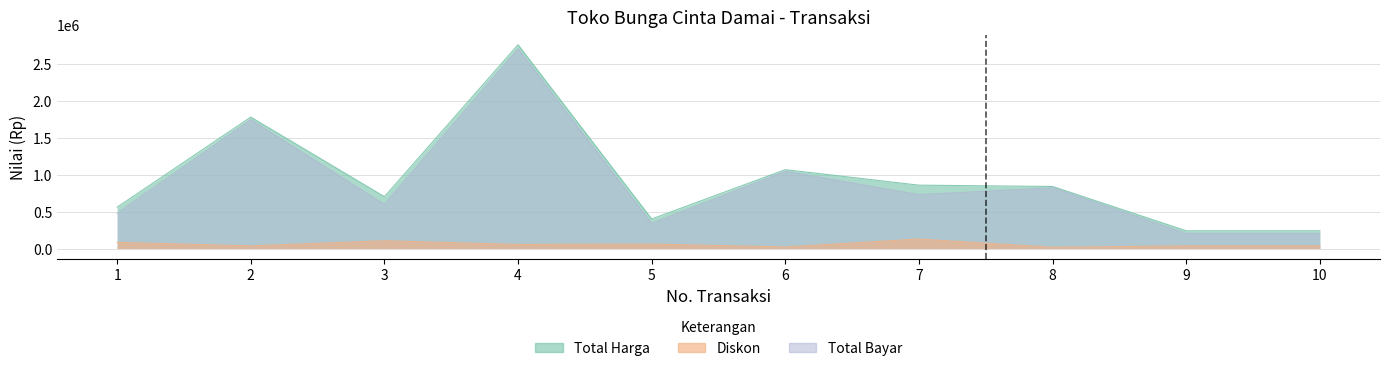

What is the sum of the Total Bayar values at 3 and 1?

1072700